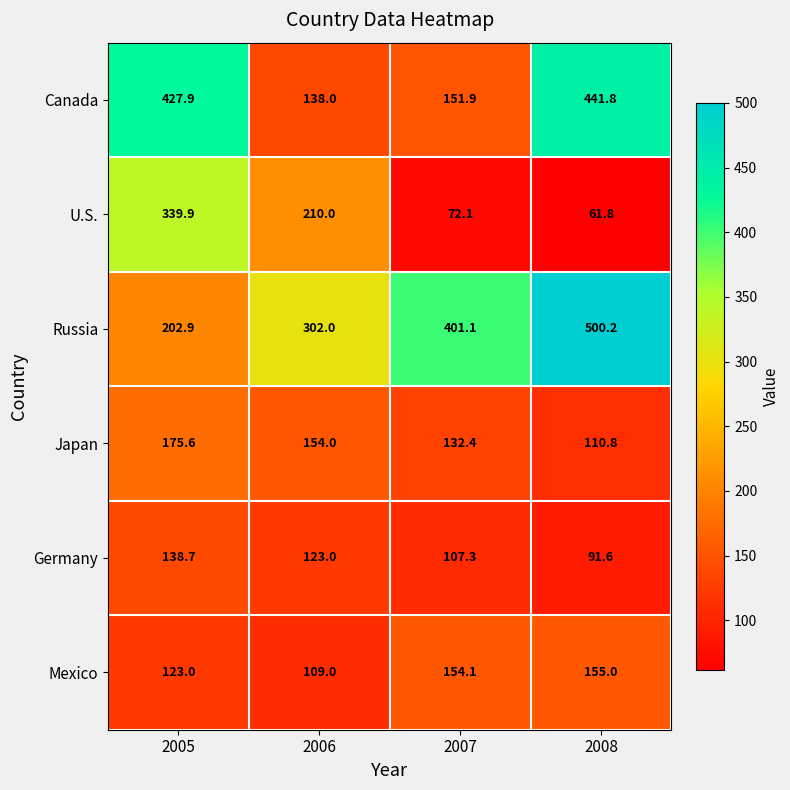

What is the sum of the Germany values at 2008 and 2006?

214.6